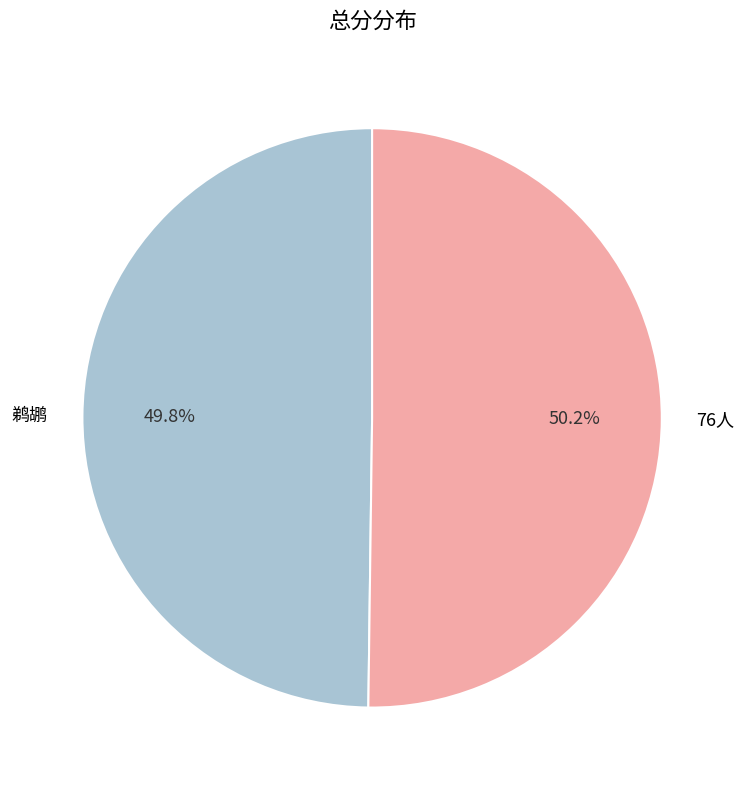

Approximately how many times larger is the value at 76人 compared to 鹈鹕?

1.0